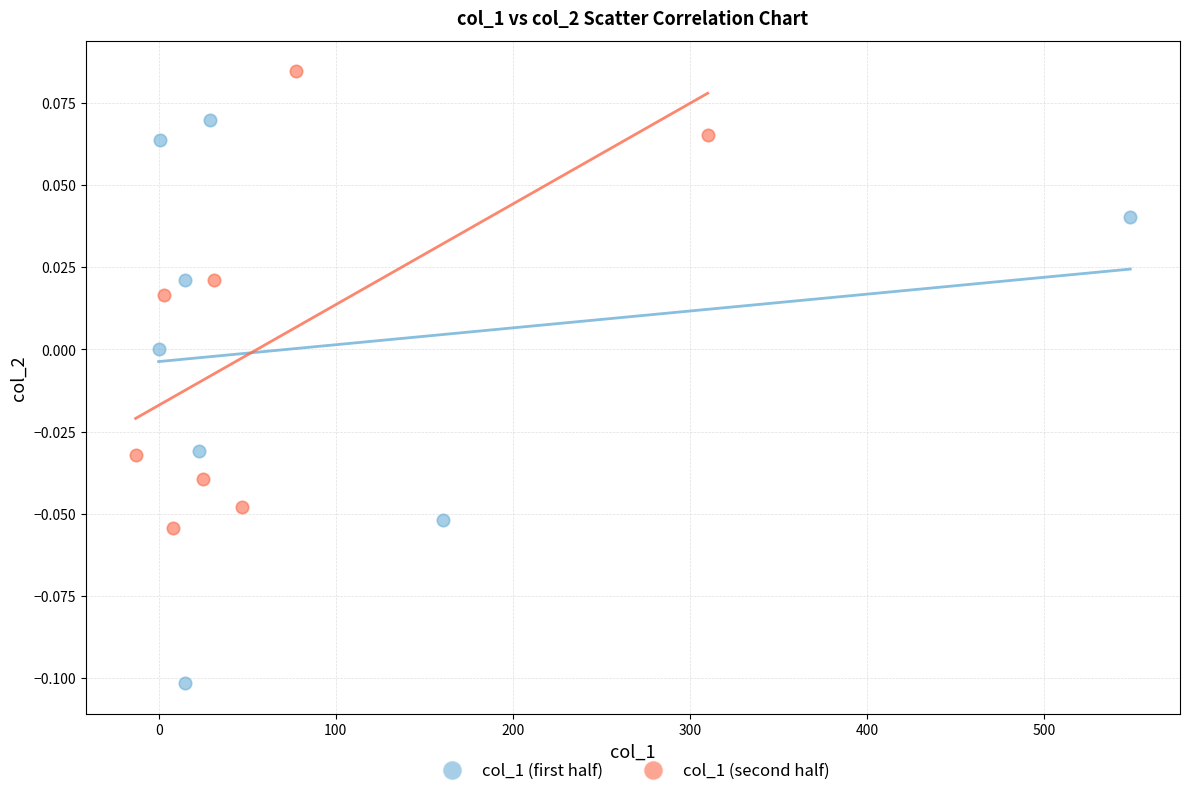

Which series has the widest spread of Y values?

col_1 (first half)